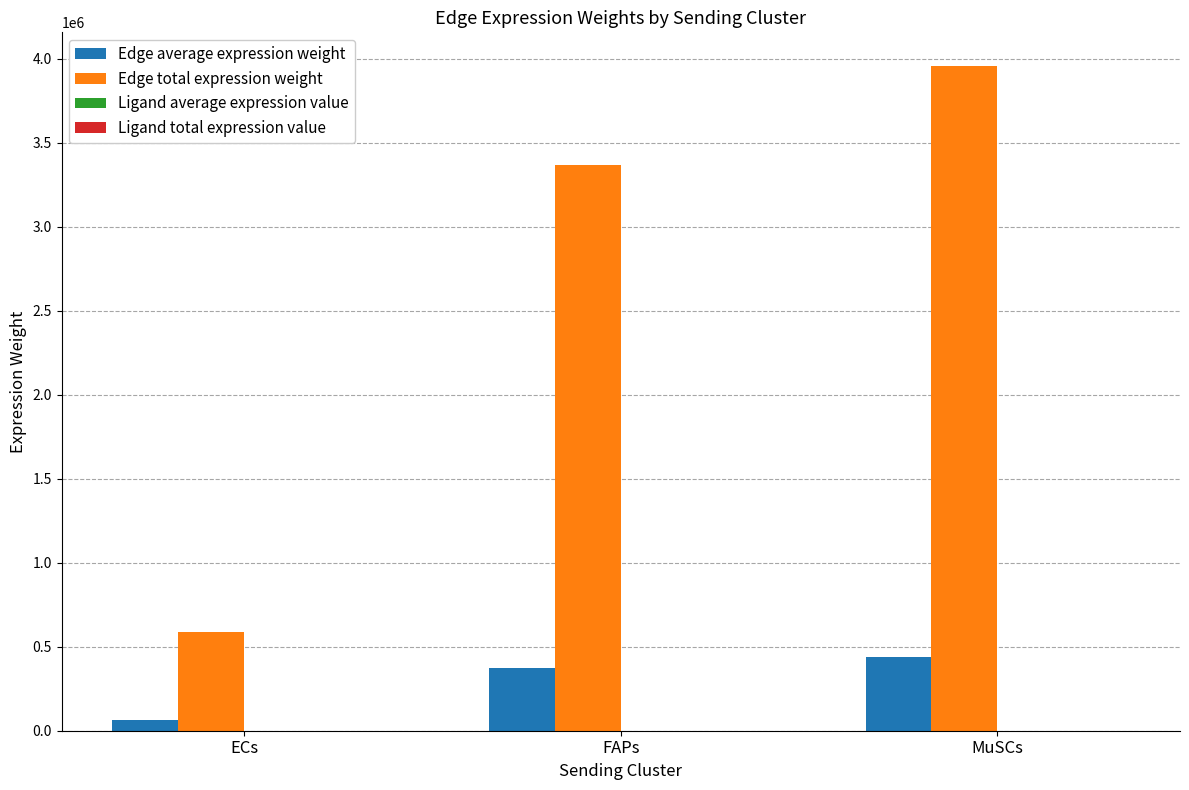

The Edge total expression weight series shows 828375.3 at MuSCs. True or false?

False